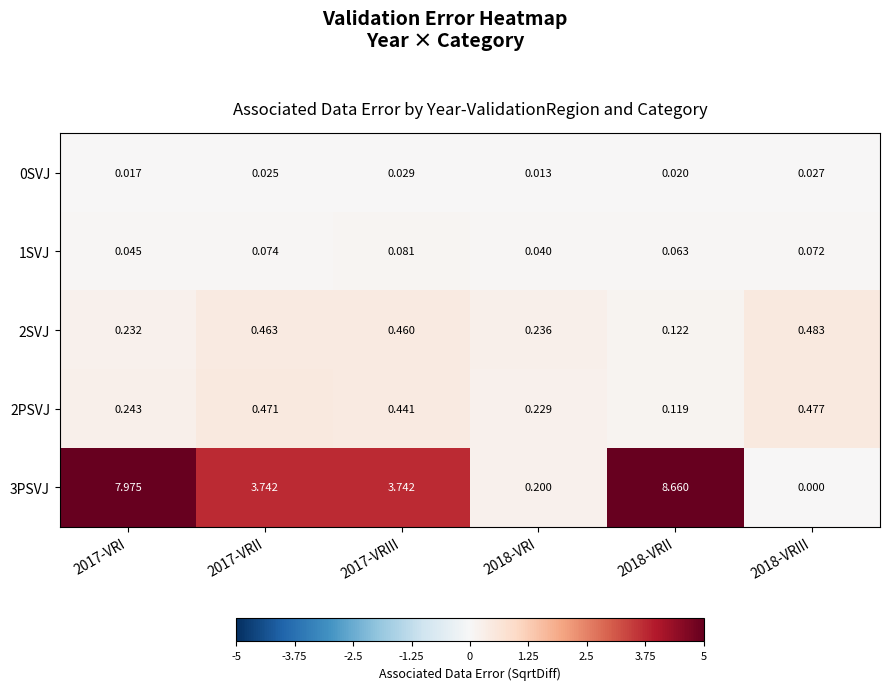

At which category is the sum across all series the highest?

2018-VRII